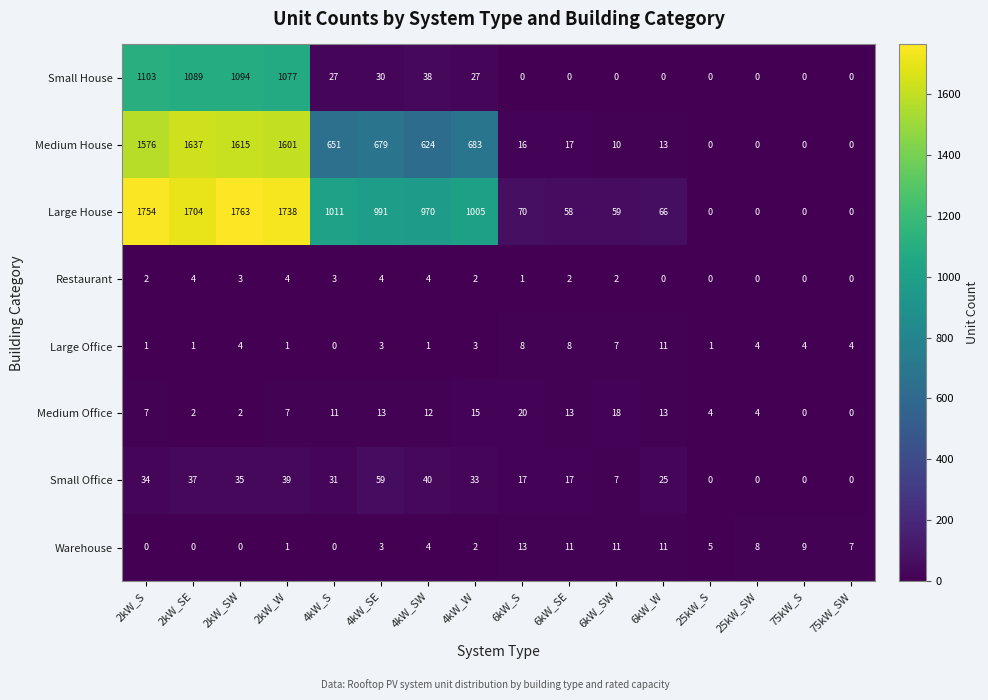

At how many categories does at least one series exceed 1732?

3